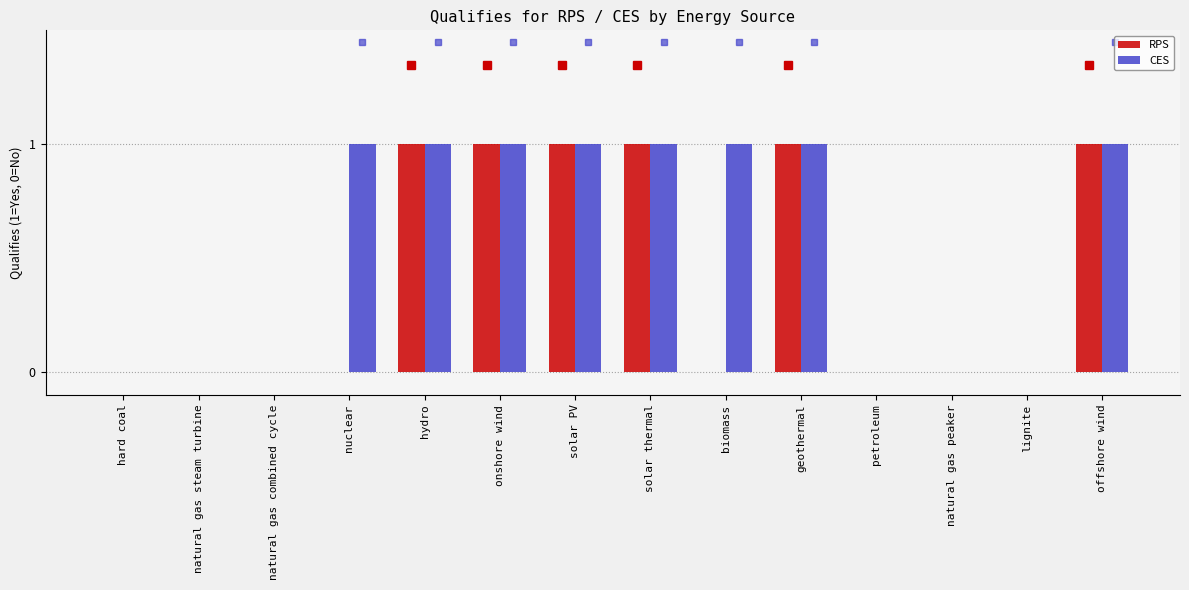

Which series has the largest total across all categories?

CES